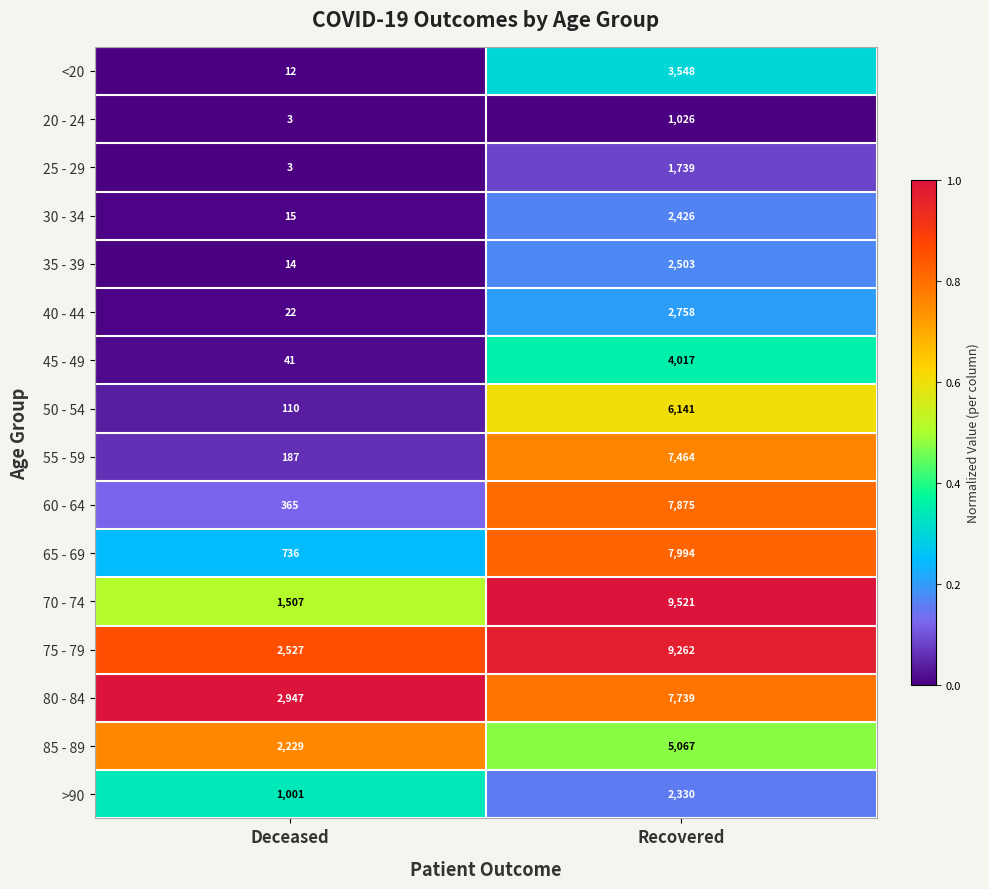

What is the greatest value displayed?

9521